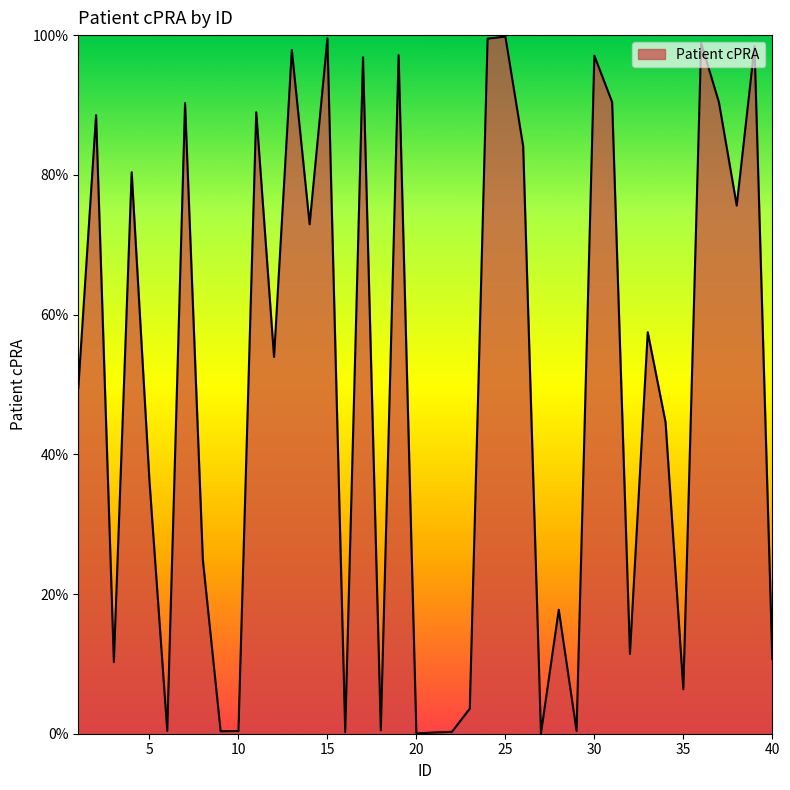

Does the chart have visible grid lines?

No